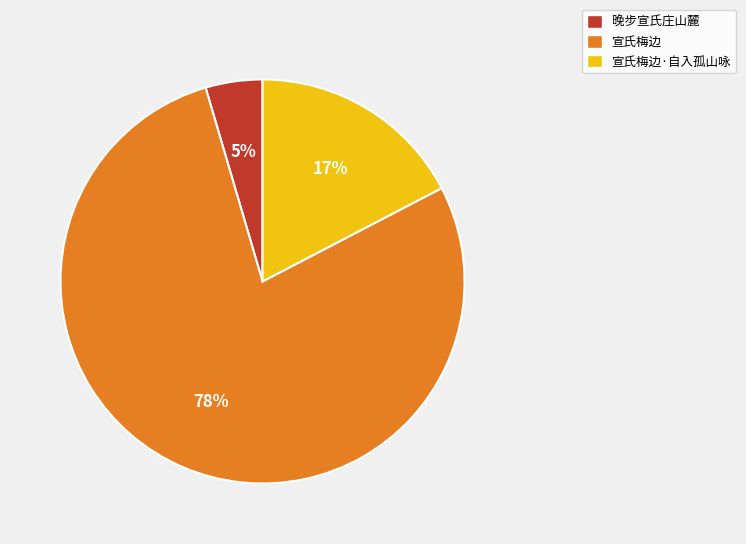

True or false: 宣氏梅边 accounts for 72% of the total.

False